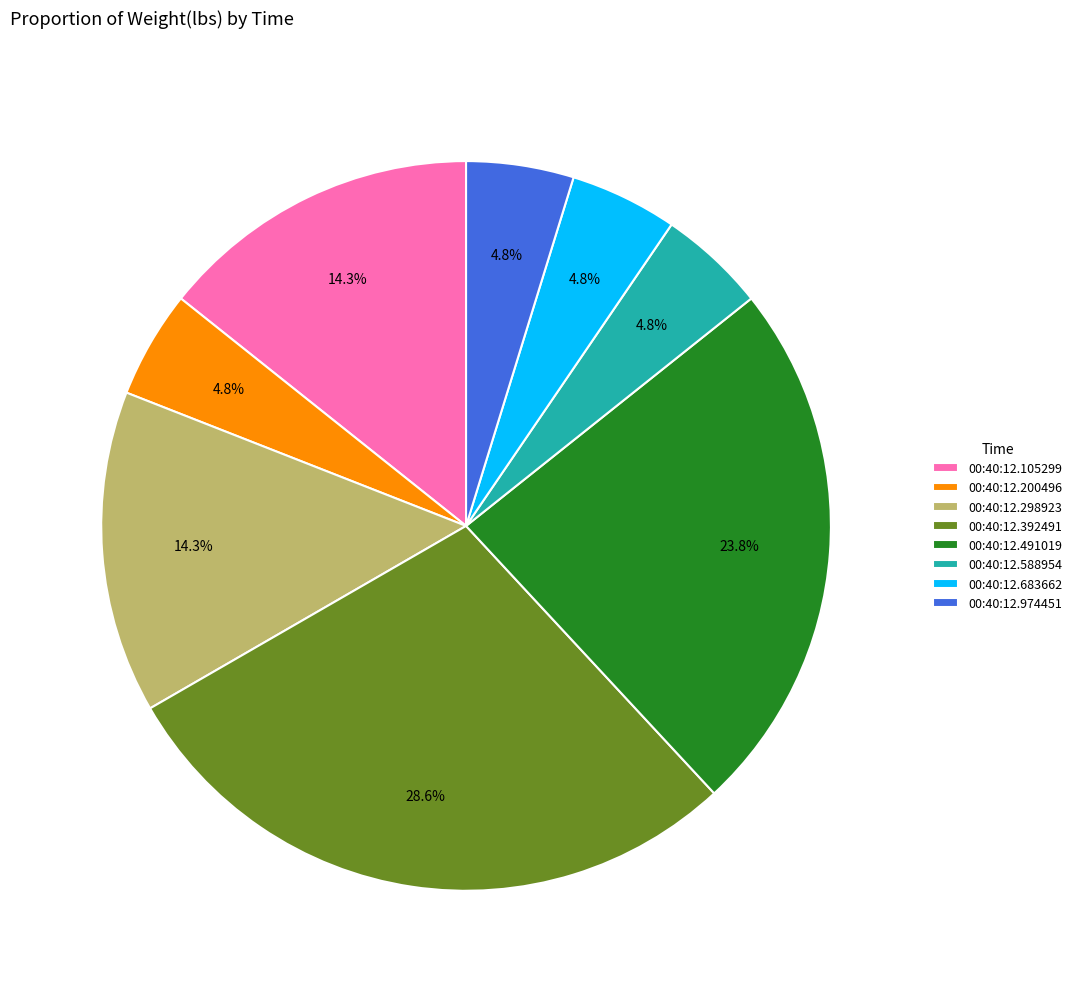

Which category has the biggest portion of the pie?

00:40:12.392491